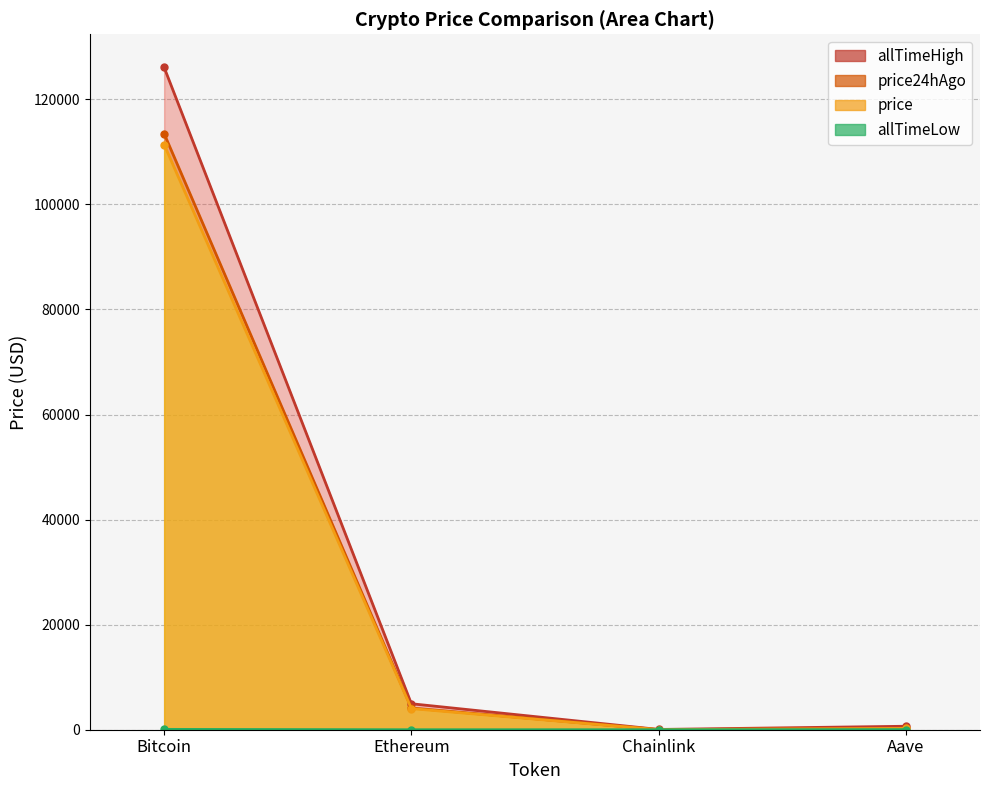

What is the difference between the maximum and minimum values in the price24hAgo series?

113446.8